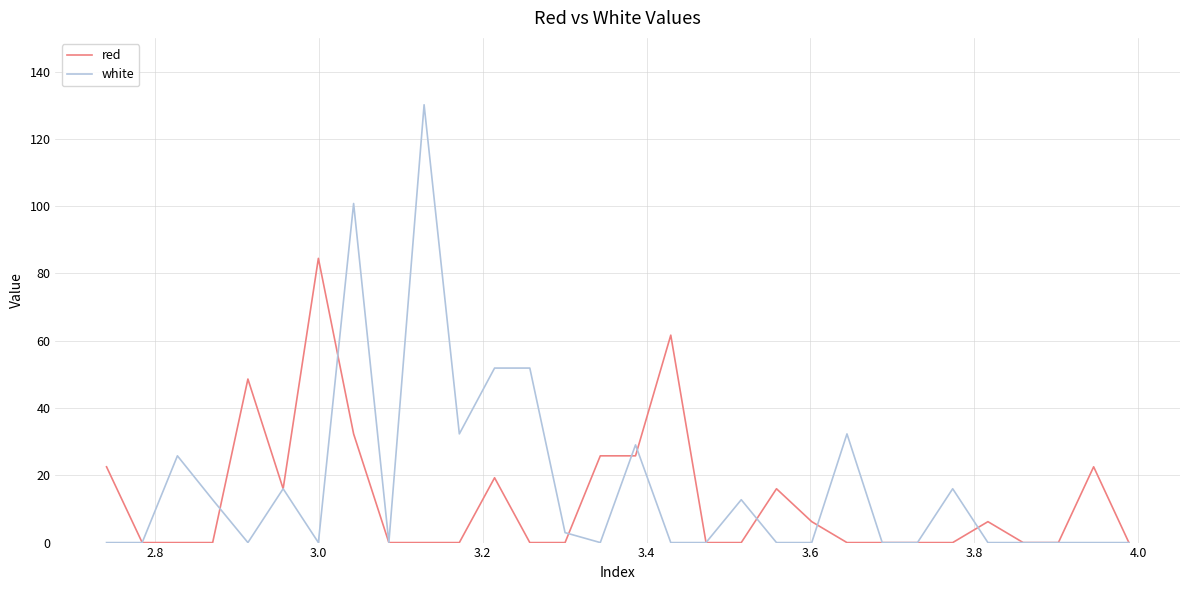

Which series has the largest total across all categories?

white